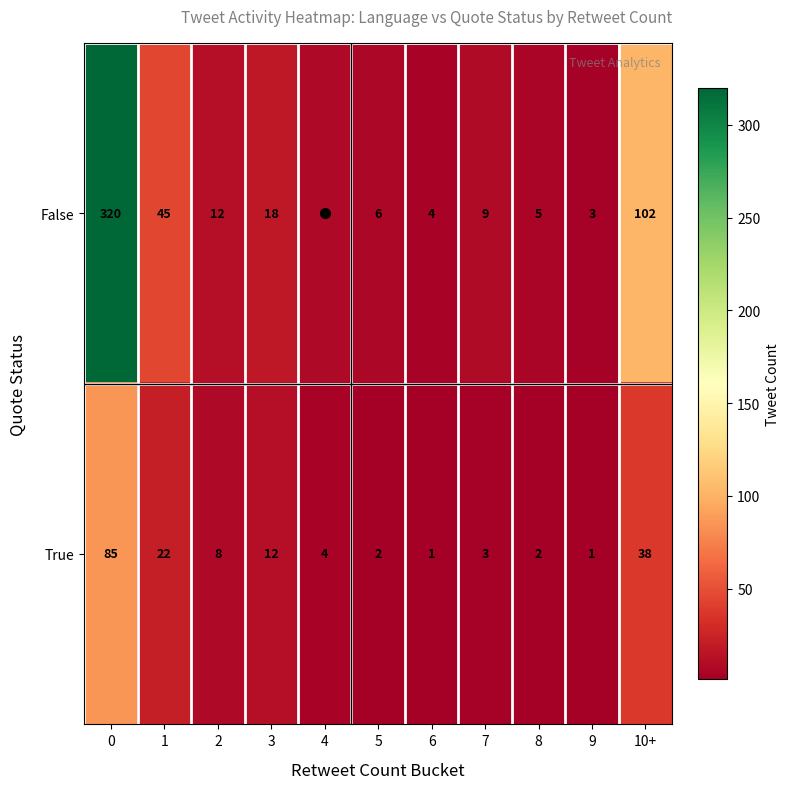

What is the difference between the highest and lowest values at 8?

3